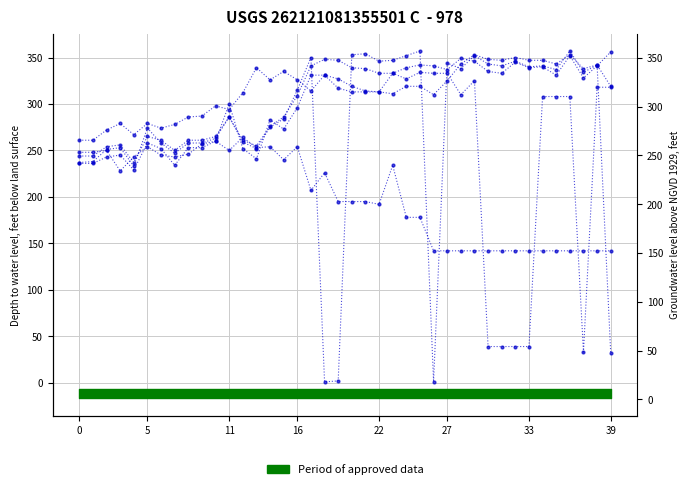

Which has a higher value, 15 or 12?

15